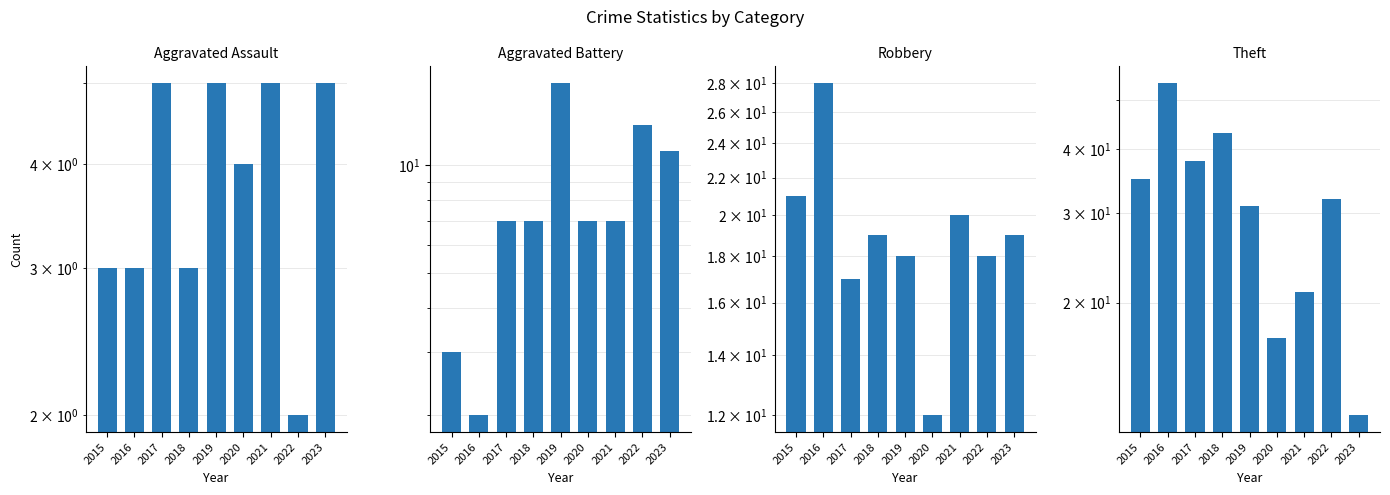

How many bars are there in total?

36